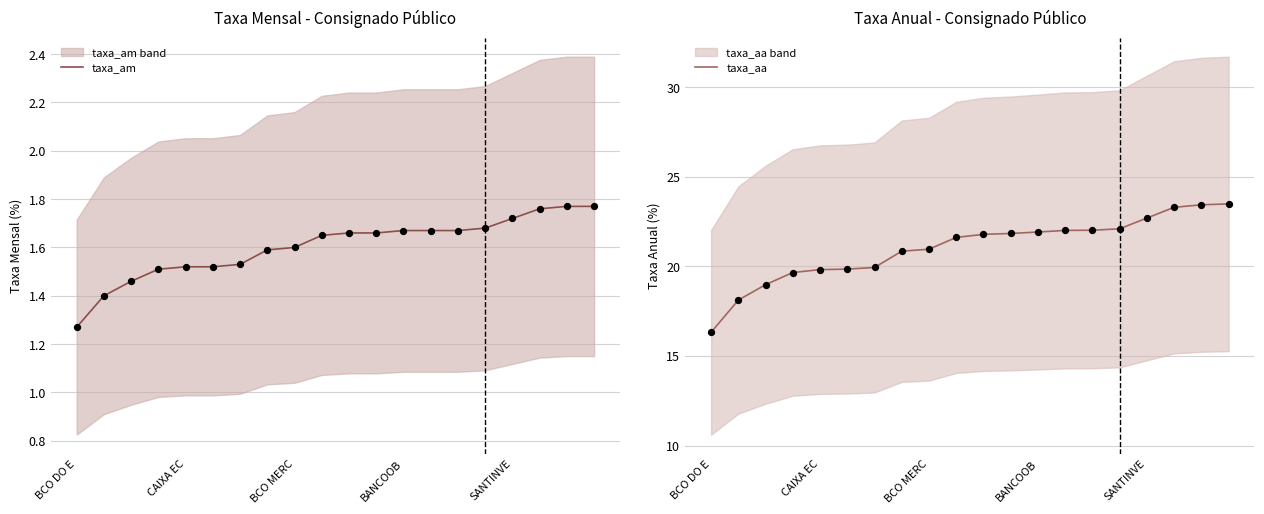

Which series has the largest total across all categories?

taxa_aa